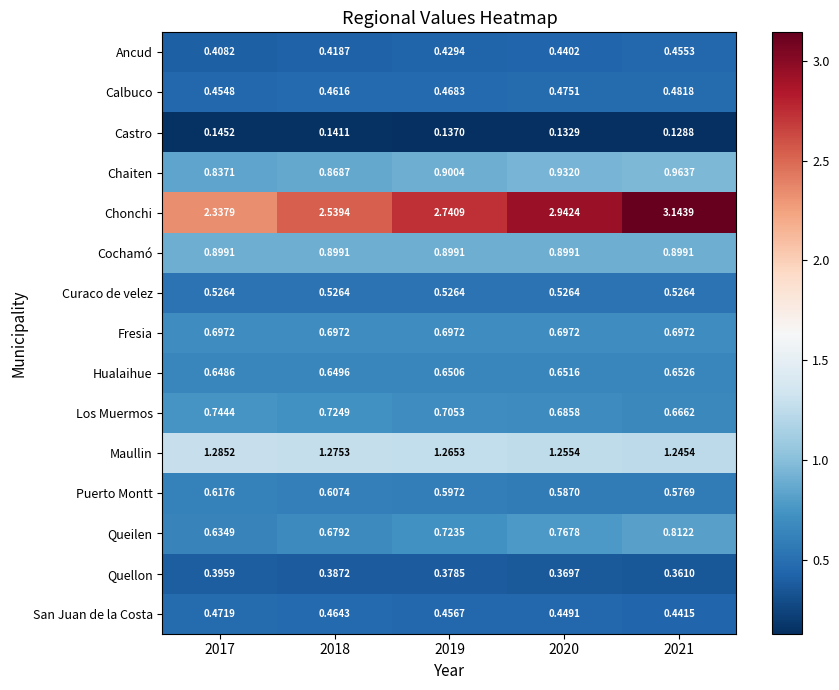

Rank the series by their maximum value, from lowest to highest.

Castro, Quellon, Ancud, San Juan de la Costa, Calbuco, Curaco de velez, Puerto Montt, Hualaihue, Fresia, Los Muermos, Queilen, Cochamó, Chaiten, Maullin, Chonchi